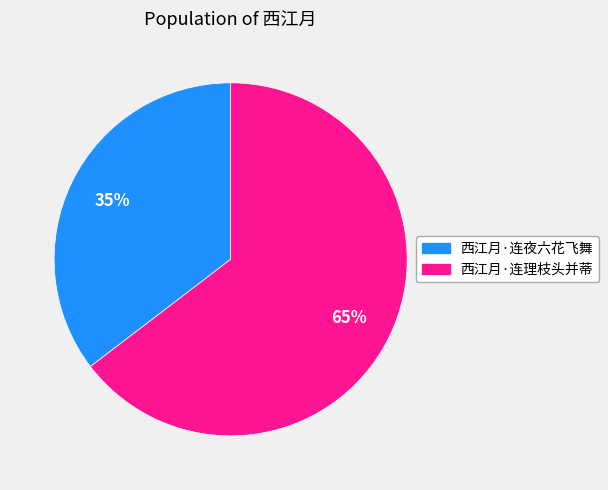

How many slices are in this pie chart?

2